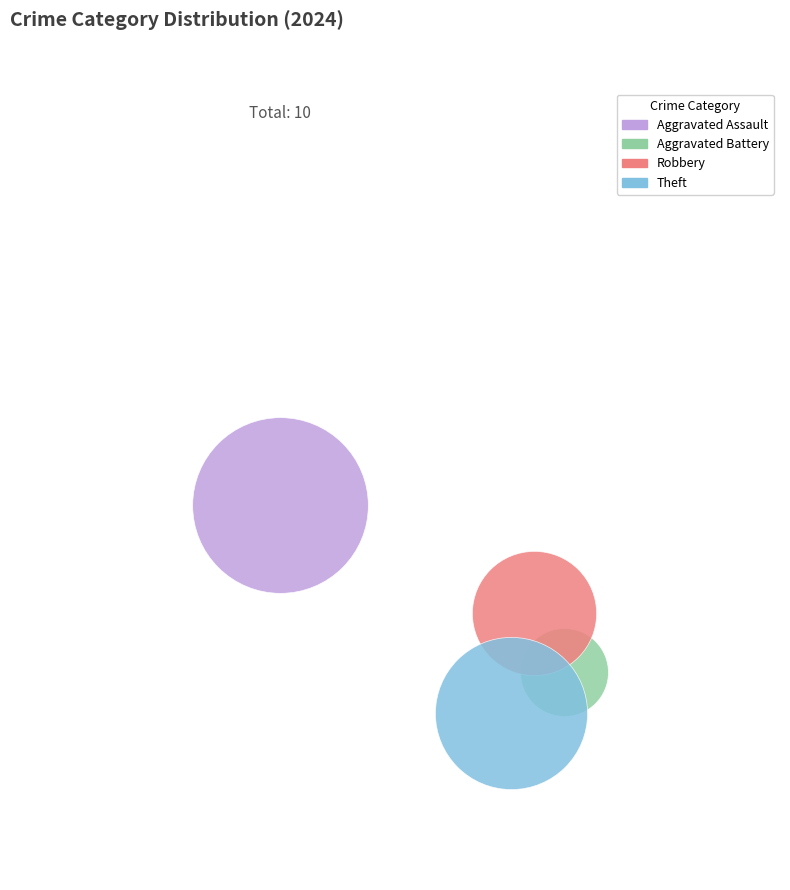

What are all the series names shown in the legend?

Aggravated Assault, Aggravated Battery, Robbery, Theft